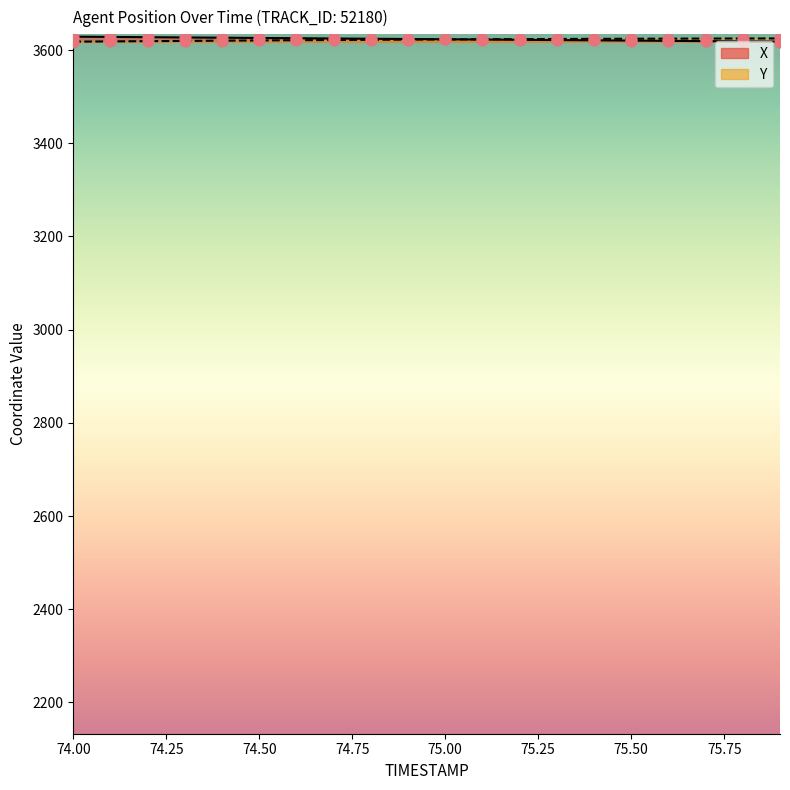

Which series contains the lowest Y value?

X